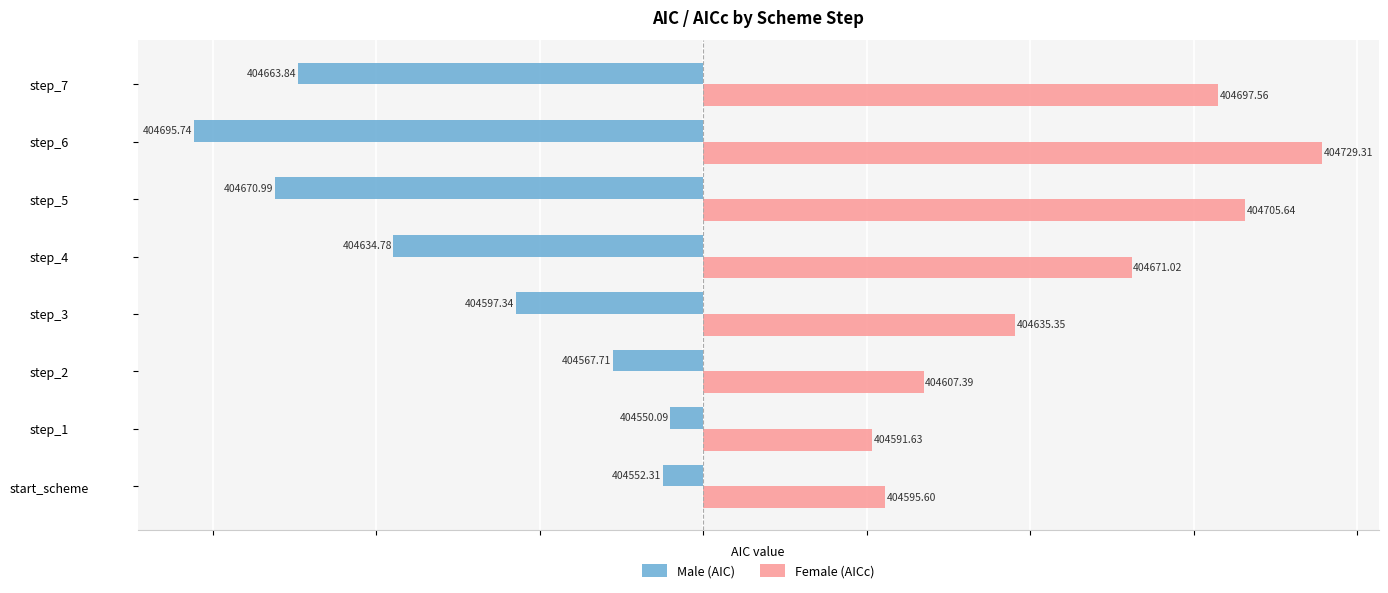

What are all the series names shown in the legend?

Male (AIC), Female (AICc)